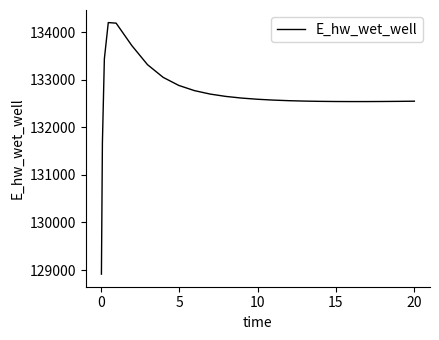

What is the minimum value shown in the chart?

128913.2